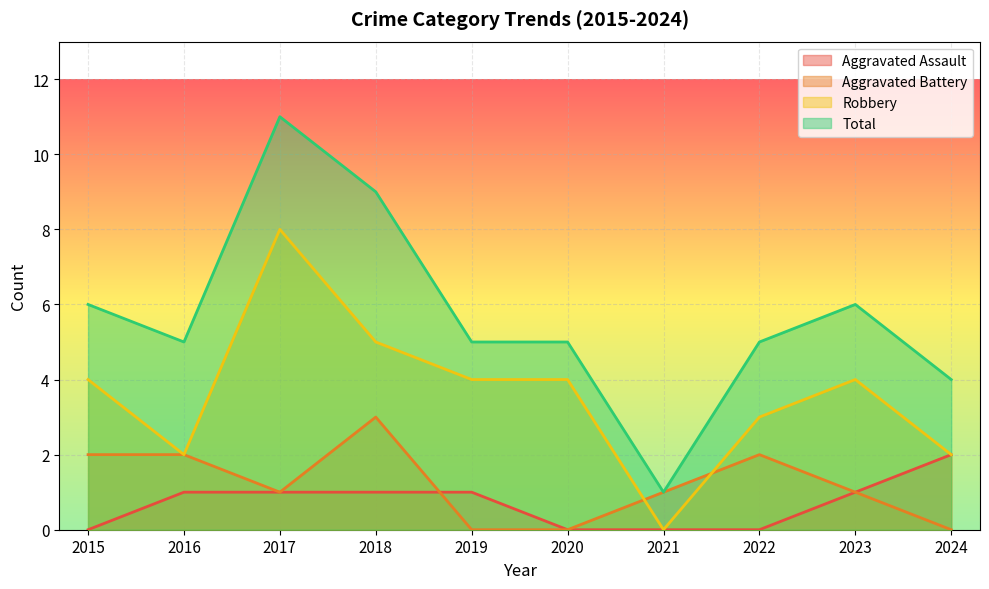

Where does the Robbery series first go above 4?

2017